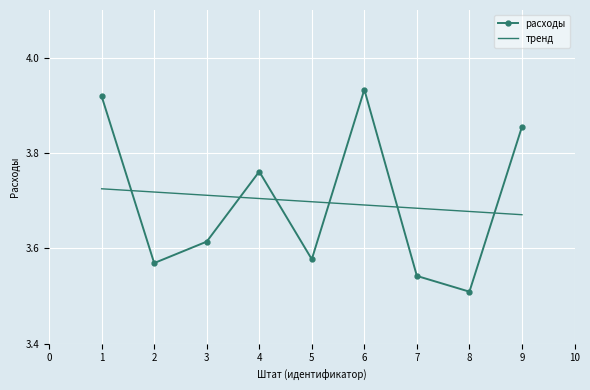

Which series ends up on top after the final intersection of расходы and тренд?

расходы